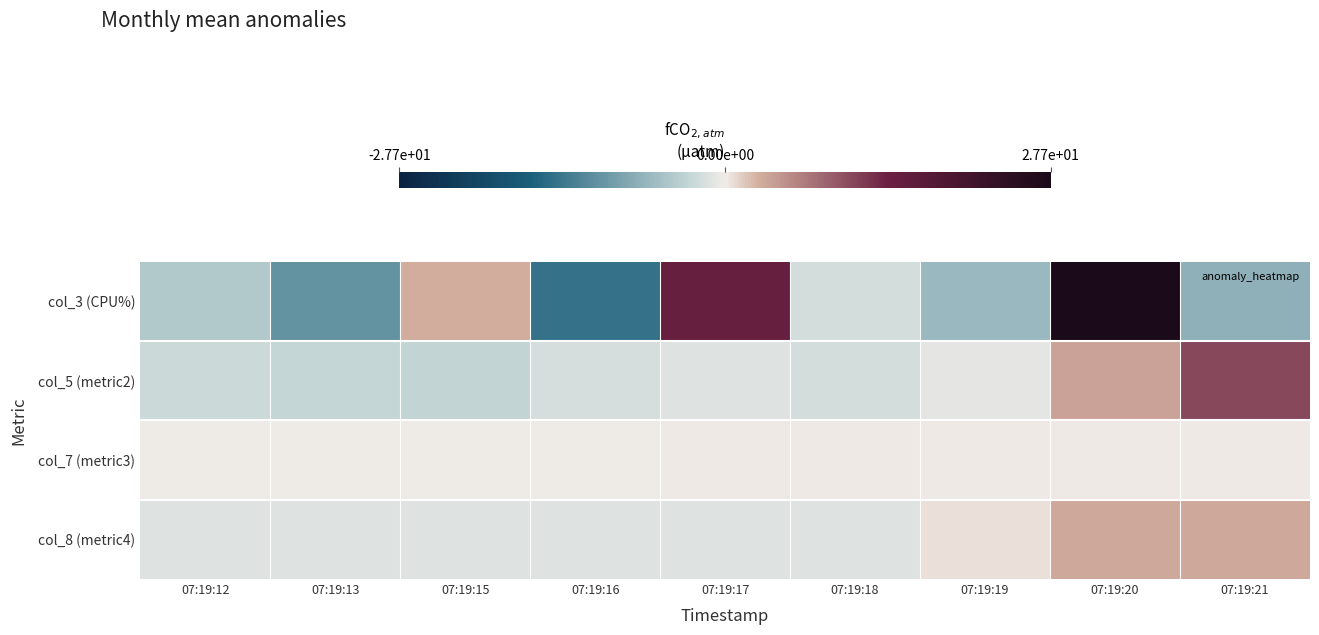

List the series in order of their peak value, highest first.

col_3 (CPU%), col_5 (metric2), col_8 (metric4), col_7 (metric3)